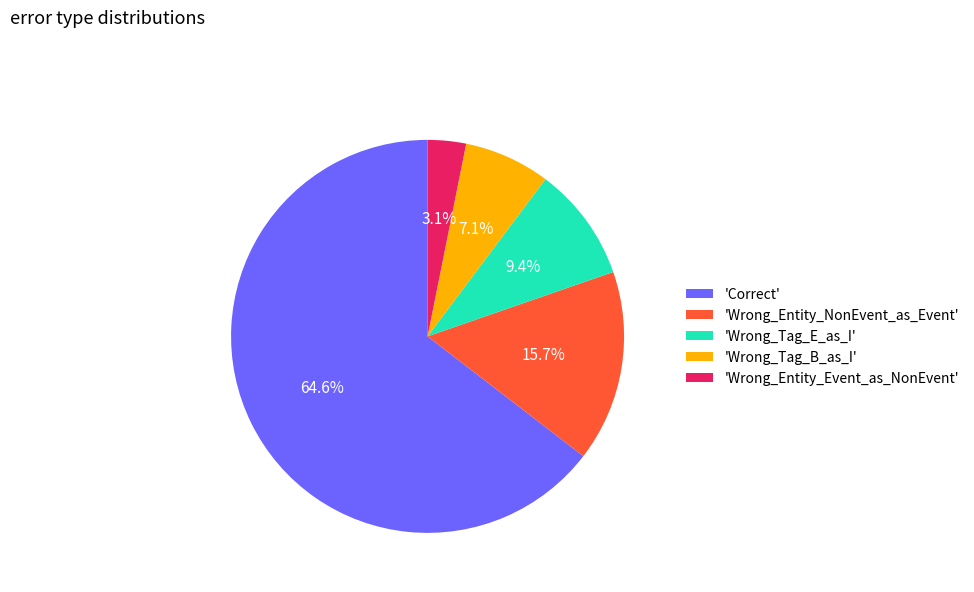

Between 'Wrong_Tag_E_as_I' and 'Wrong_Tag_B_as_I', which is larger?

'Wrong_Tag_E_as_I'